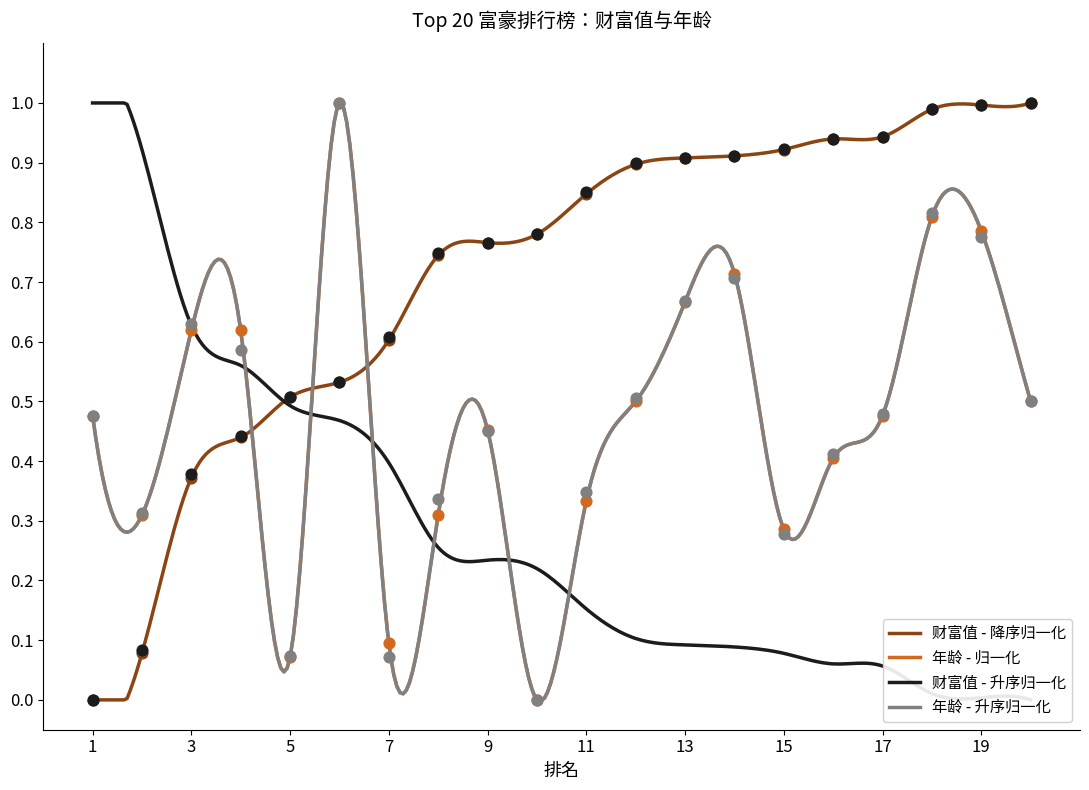

At how many categories does at least one series exceed 0?

20